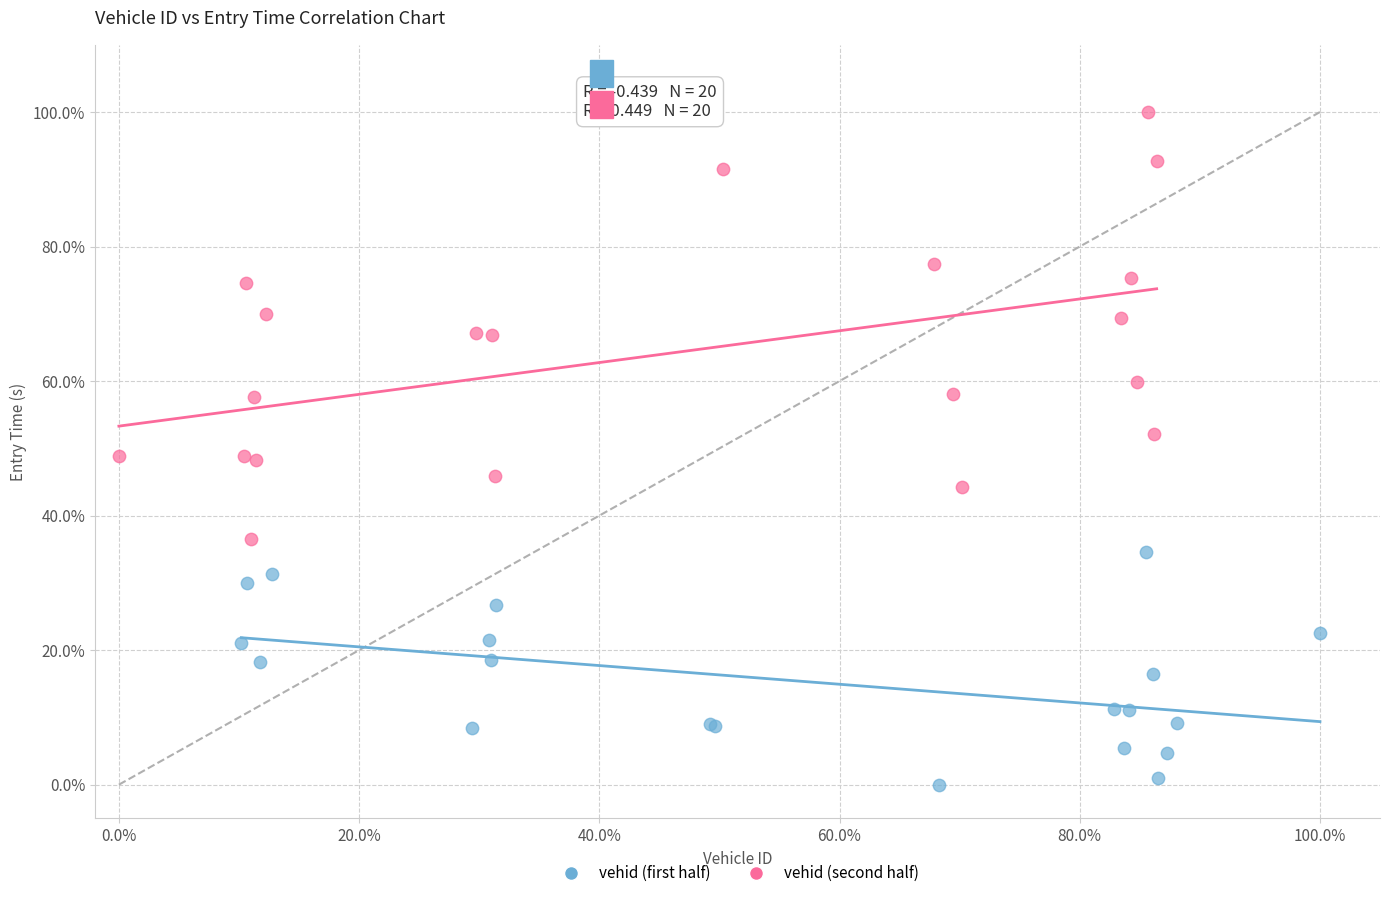

Which series has the largest Y range (max minus min)?

vehid (second half)